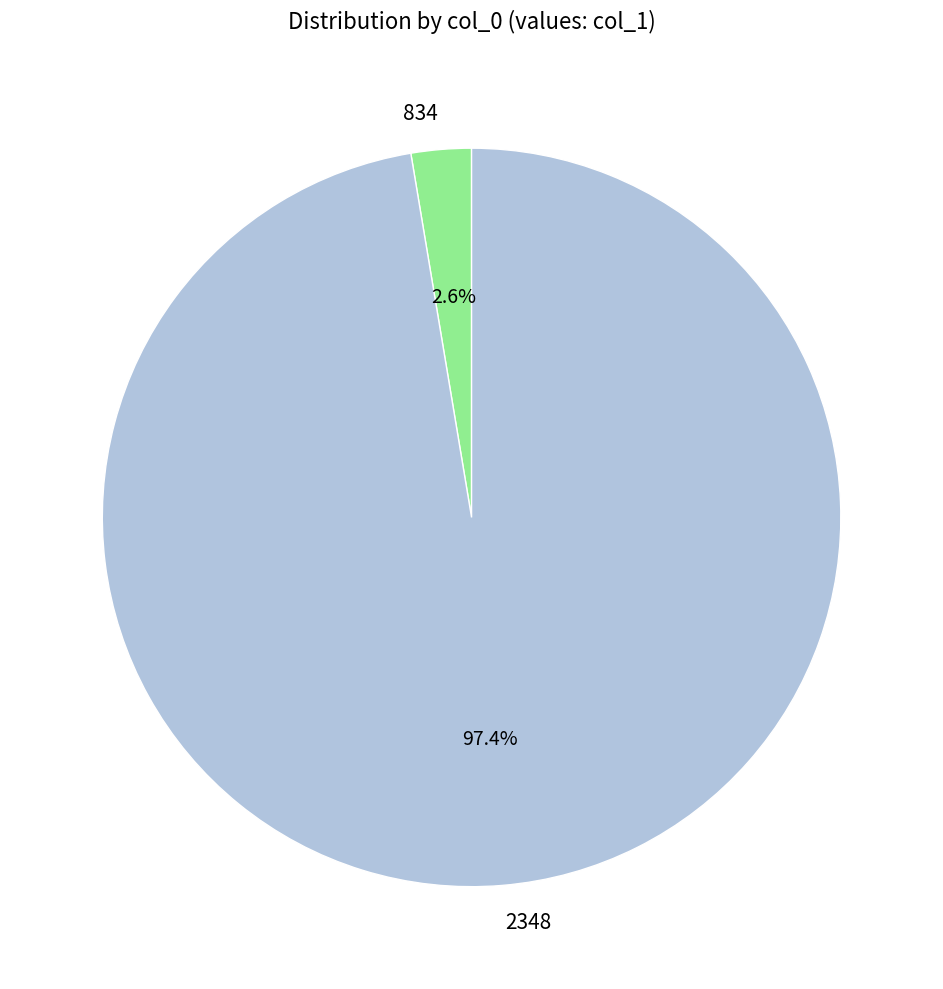

Between 2348 and 834, which is larger?

2348